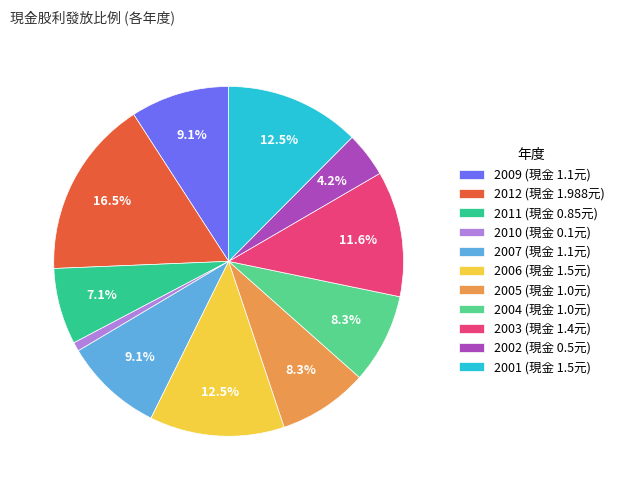

How many slices are in this pie chart?

11